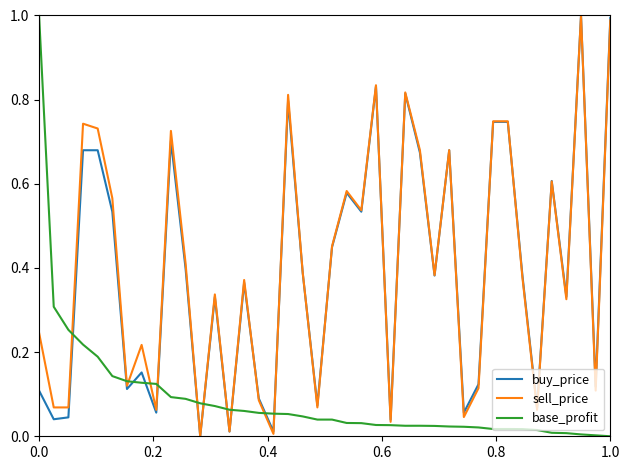

True or false: buy_price and base_profit intersect in this chart.

True